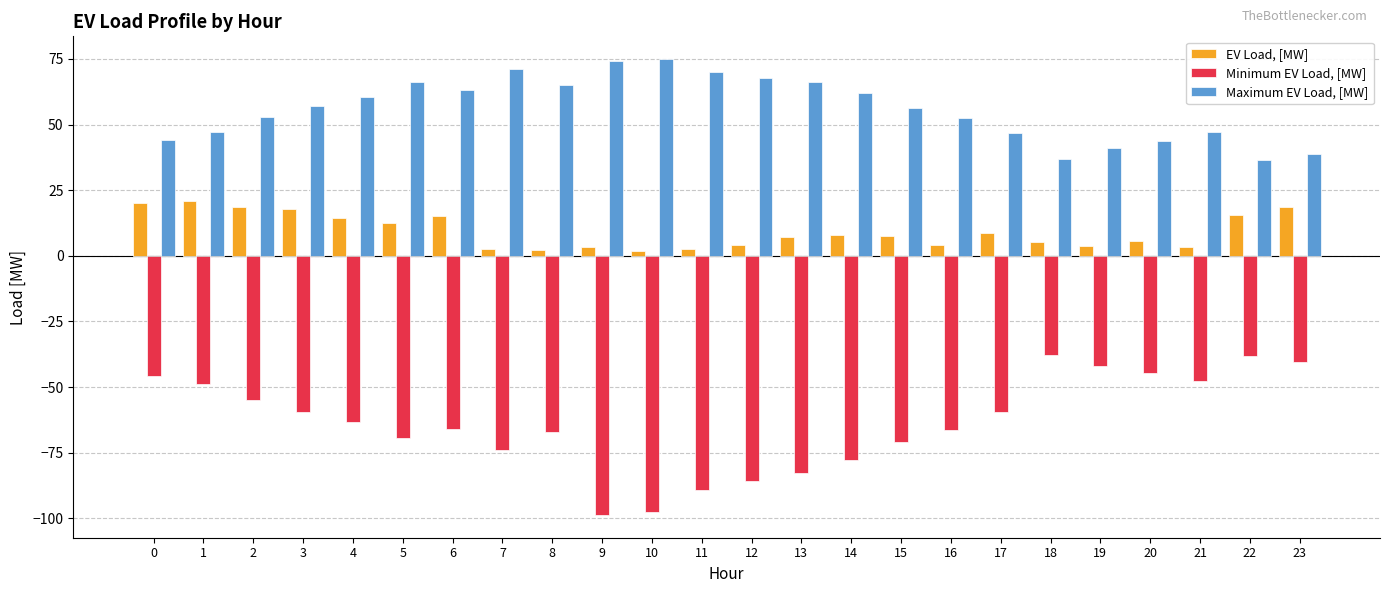

Which series has the largest total across all categories?

Maximum EV Load, [MW]